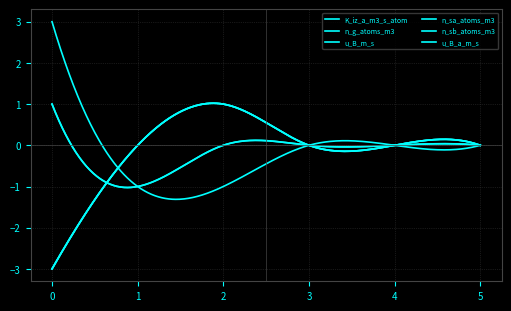

At how many categories does at least one series exceed 0?

2